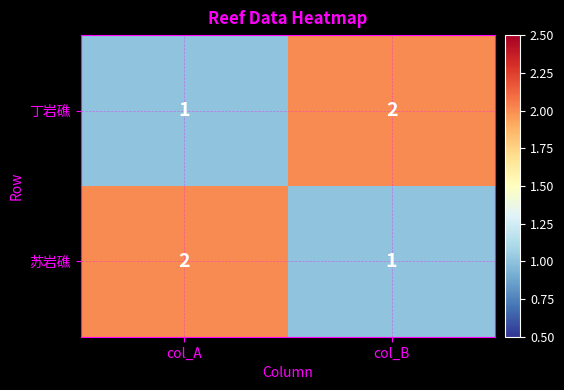

List the labels in order of 丁岩礁 value, largest first.

col_B, col_A